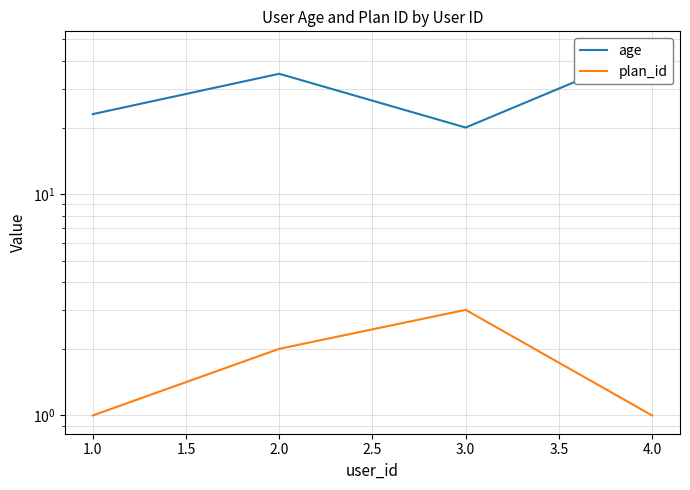

Rank the series by their average value, from highest to lowest.

age, plan_id